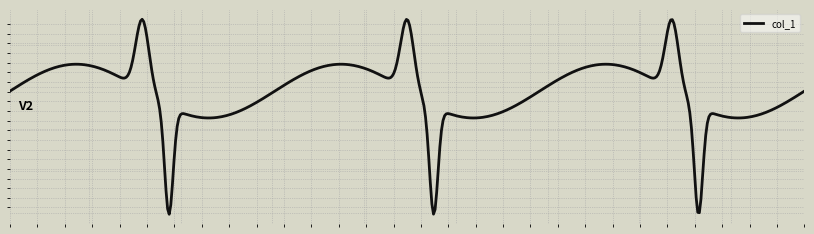

Does the chart display data point markers on the line(s)?

No